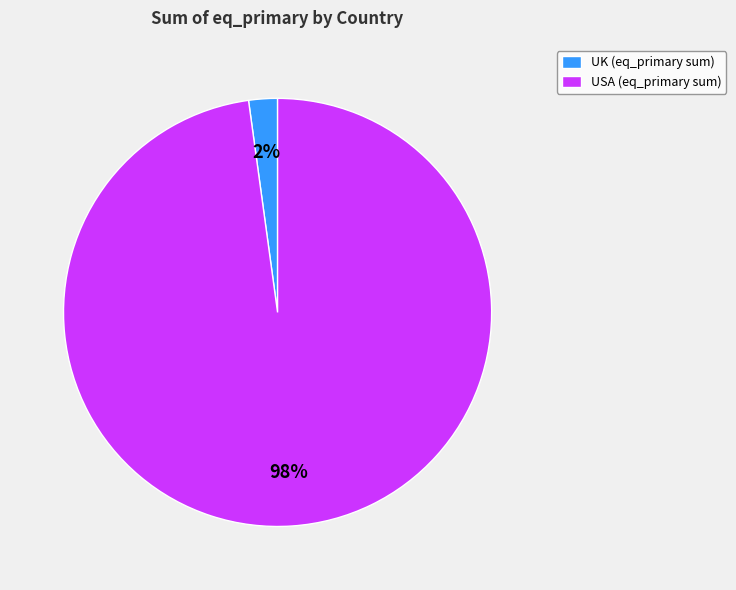

Count the number of slices in the pie.

2